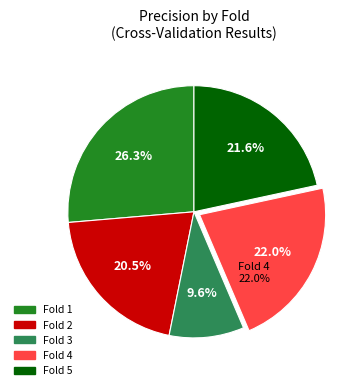

To the nearest percent, what is the average slice percentage?

20%